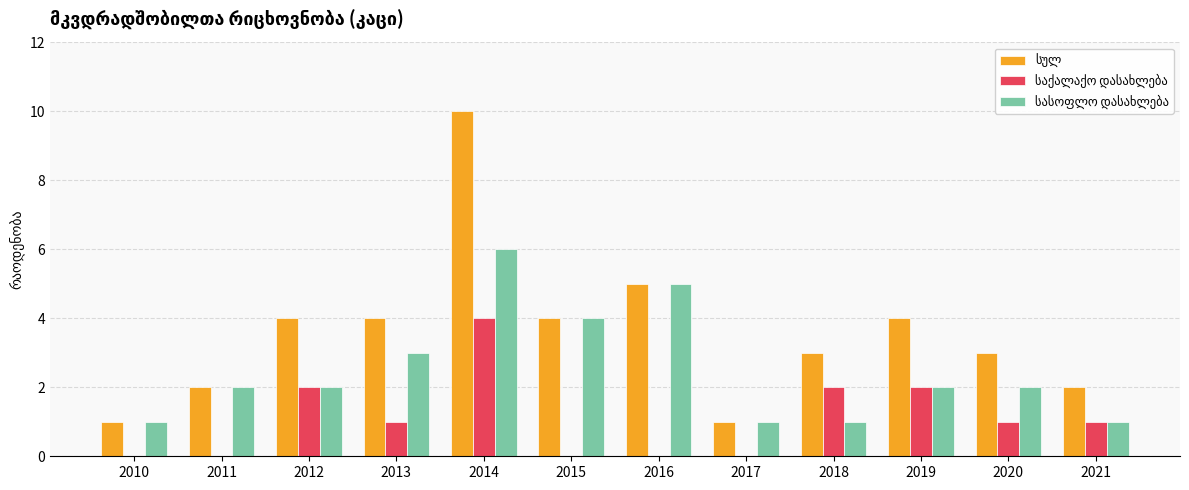

At which category is the sum across all series the highest?

2014